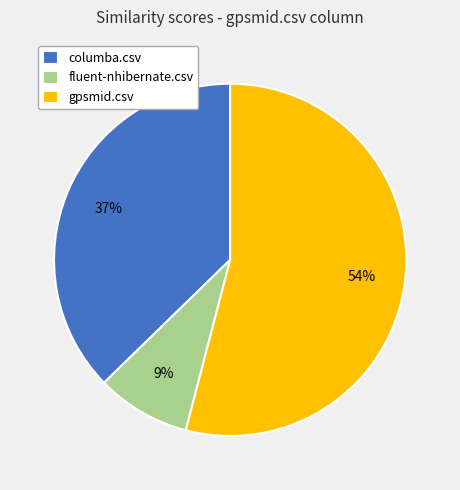

Count the number of slices in the pie.

3